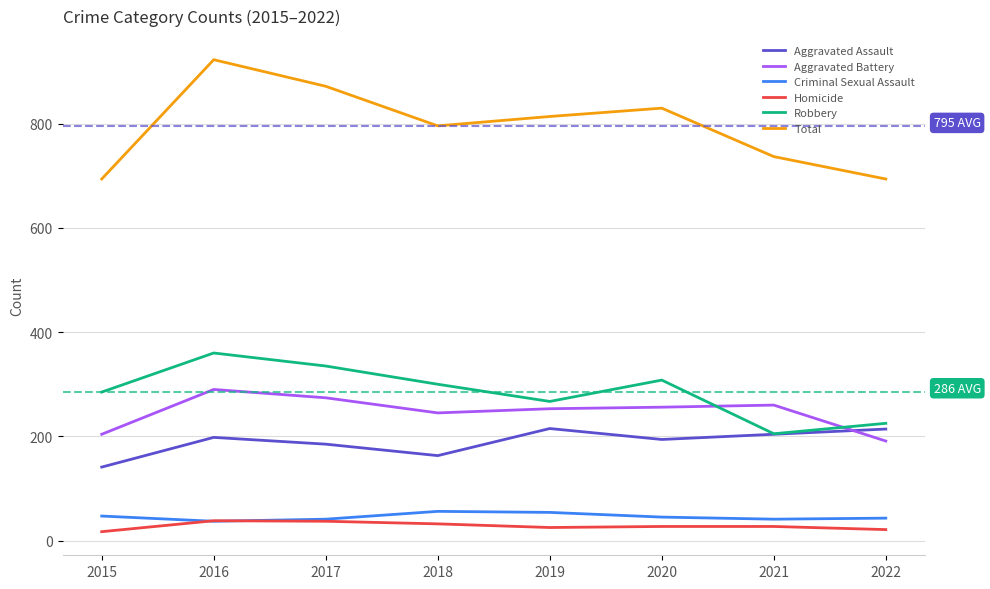

Between 2015 and 2017, which series saw the biggest shift?

Total